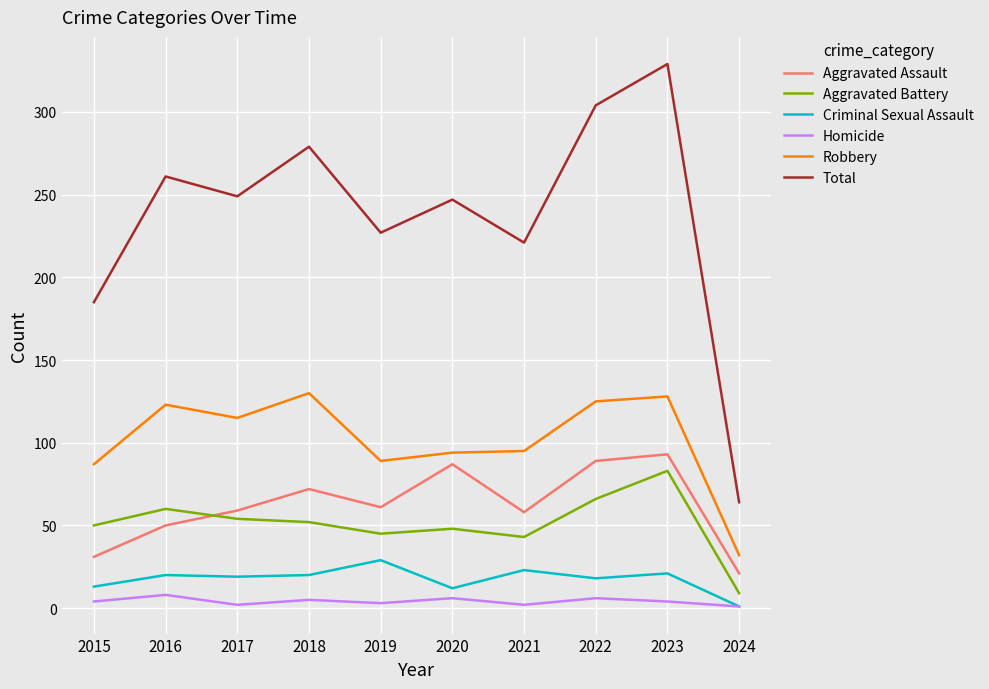

What are all the series names shown in the legend?

Aggravated Assault, Aggravated Battery, Criminal Sexual Assault, Homicide, Robbery, Total